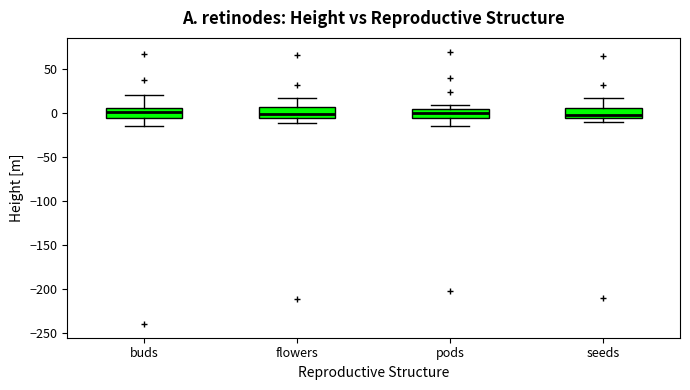

Reading left to right, transcribe this box plot: for each box, give where its median line is, the range the box spans, and where its two whiskers end, as read against the y-axis. The values are not printed on the chart, so give them approximately, as read against the axis.

buds: median 0, box -5 to 5, whiskers -15 to 20
flowers: median 0, box -5 to 5, whiskers -10 to 15
pods: median 0, box -5 to 5, whiskers -15 to 10
seeds: median 0, box -5 to 5, whiskers -10 to 15